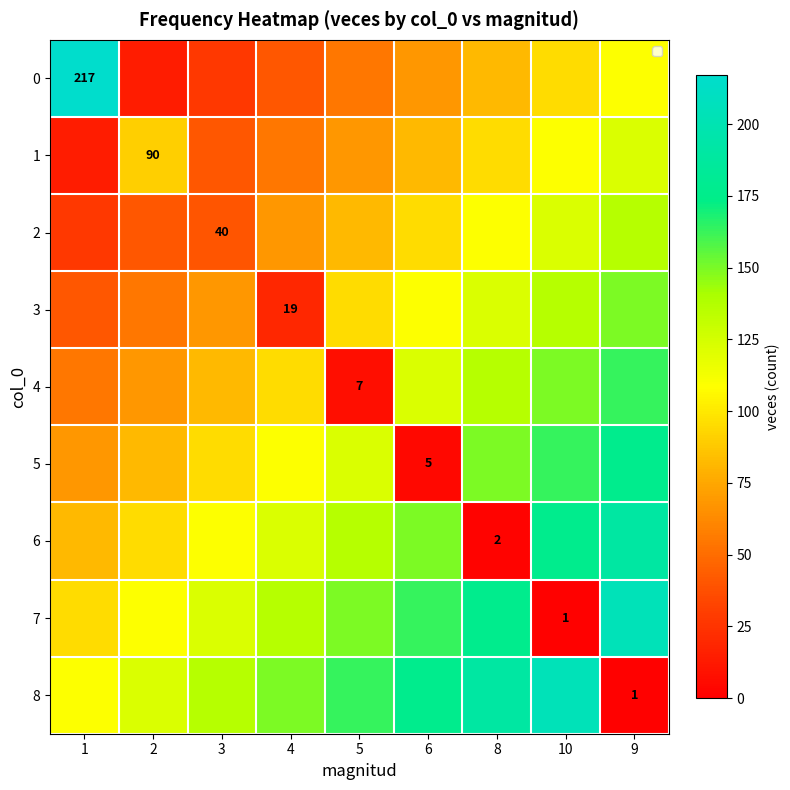

How many series are shown in this chart?

9